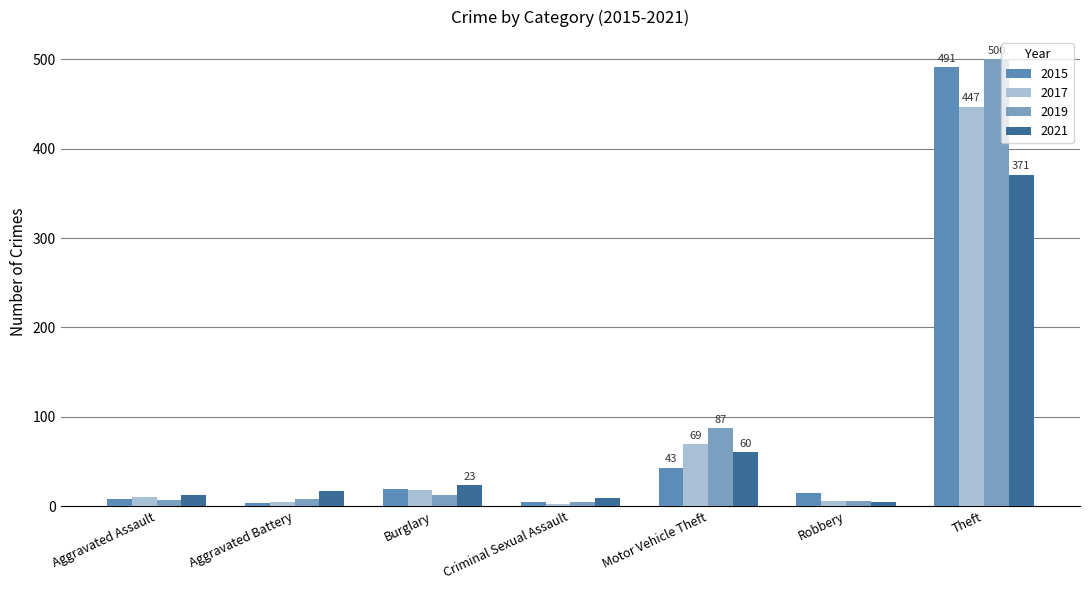

The 2021 series shows 5 at Robbery. True or false?

True